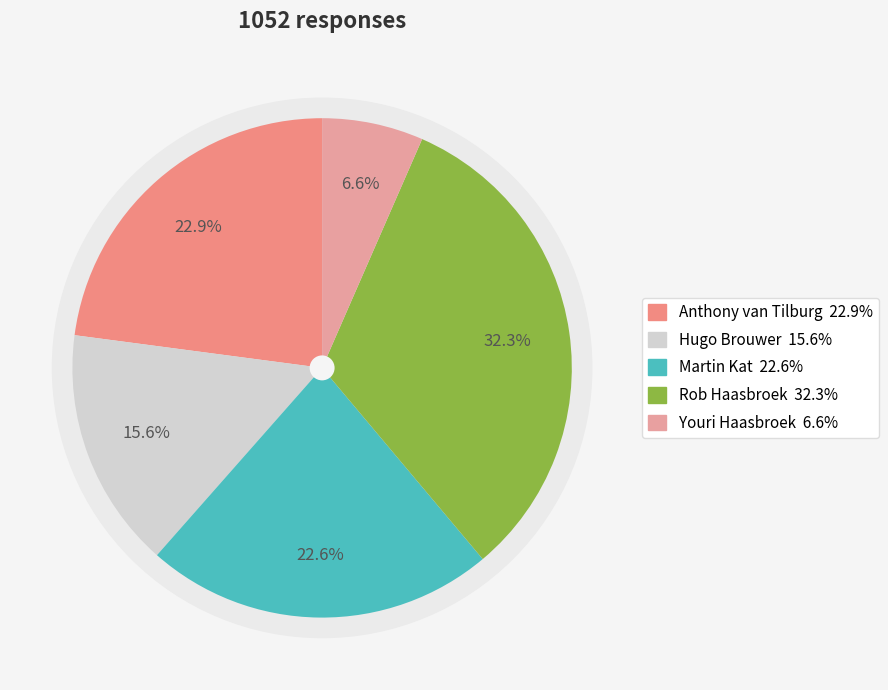

Combined, what portion of the pie is Anthony van Tilburg and Hugo Brouwer?

38.5%